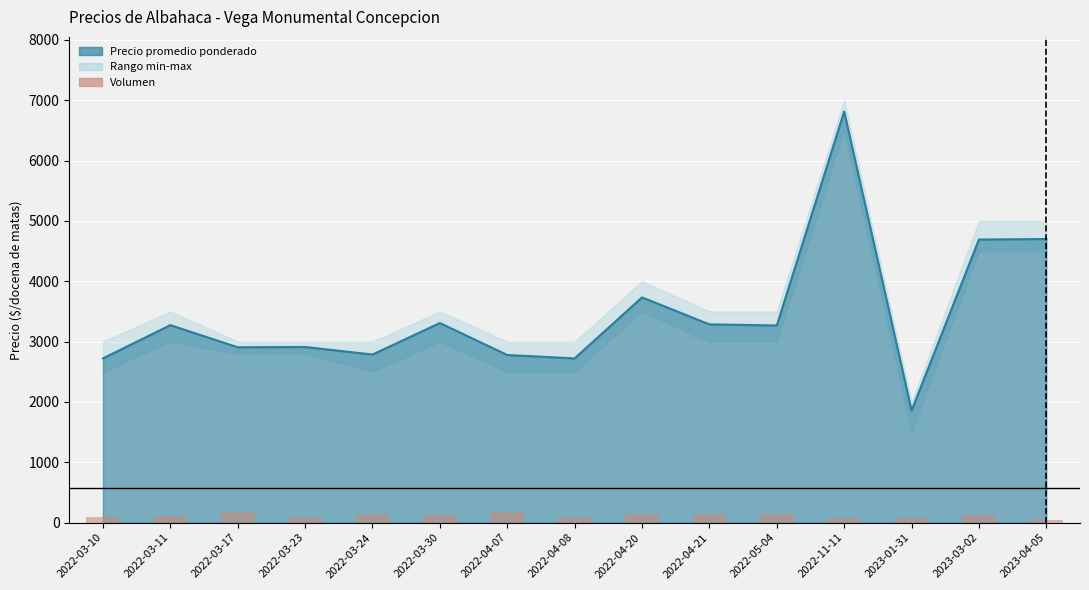

Which label corresponds to the smallest value in the chart?

2023-04-05